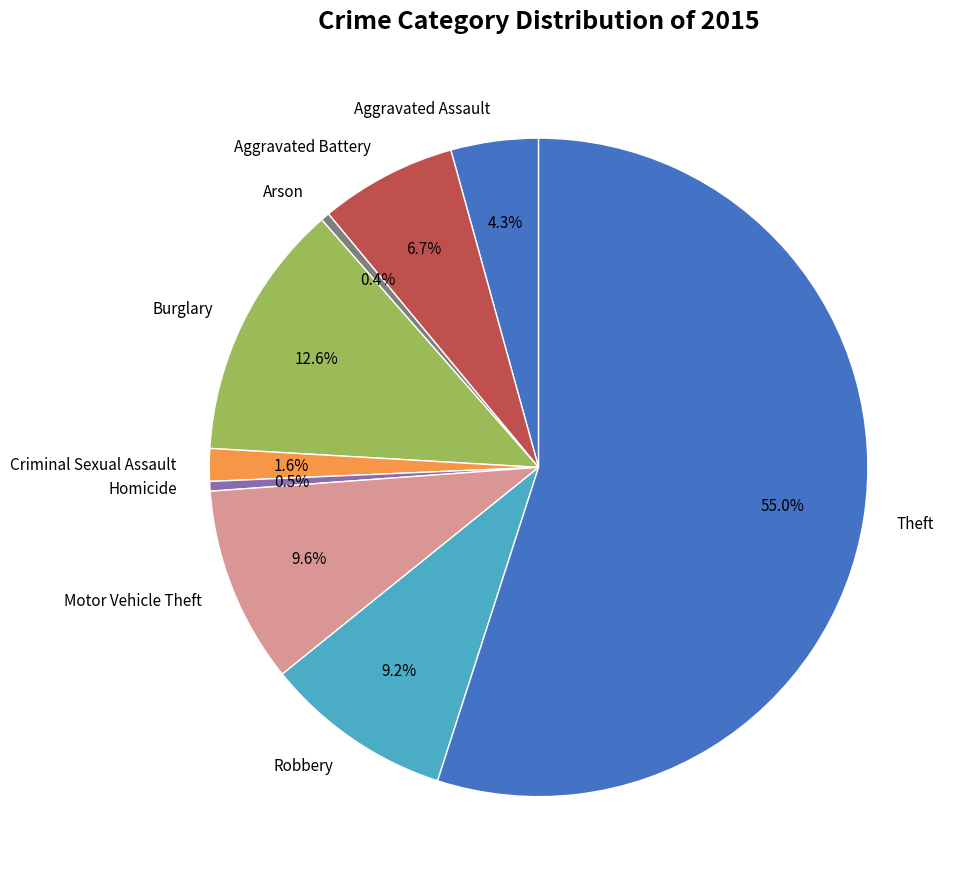

The Aggravated Battery slice represents 7% of the pie. True or false?

True